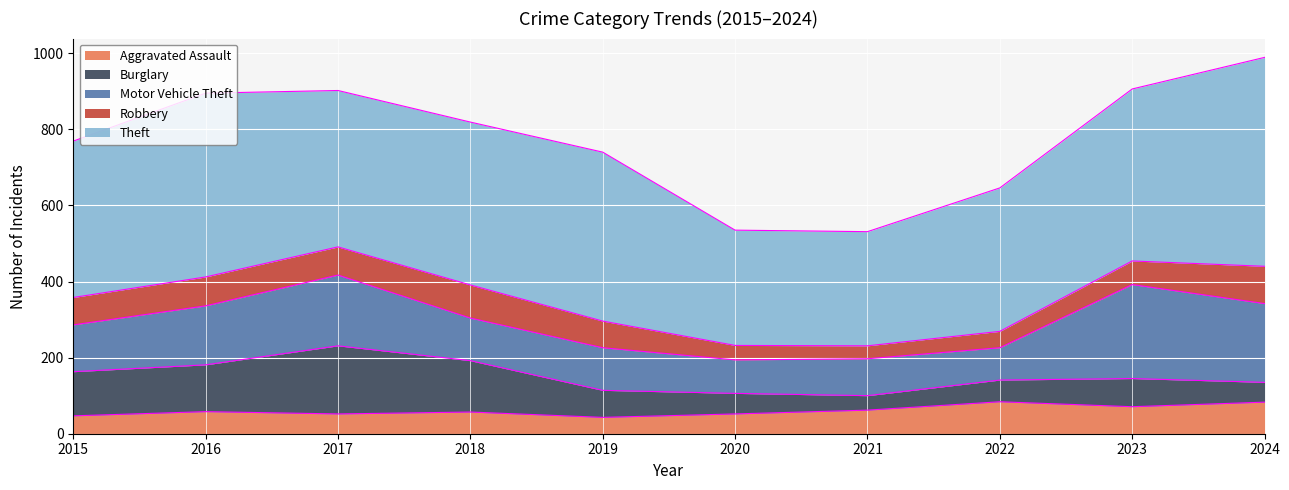

Reading left to right, list all the values displayed in this chart.

Aggravated Assault: 47	58	52	57	43	52	62	84	71	83
Burglary: 116	123	179	135	71	54	38	57	74	52
Motor Vehicle Theft: 123	155	186	112	112	88	97	85	247	207
Robbery: 72	76	74	87	70	38	34	43	62	98
Theft: 411	483	411	428	444	303	300	377	452	549